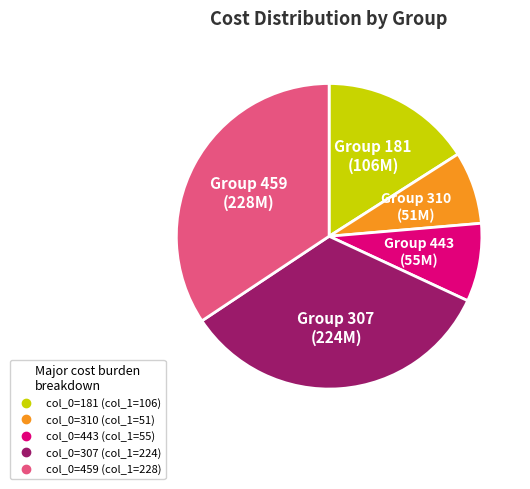

Is there a majority slice in this chart?

No